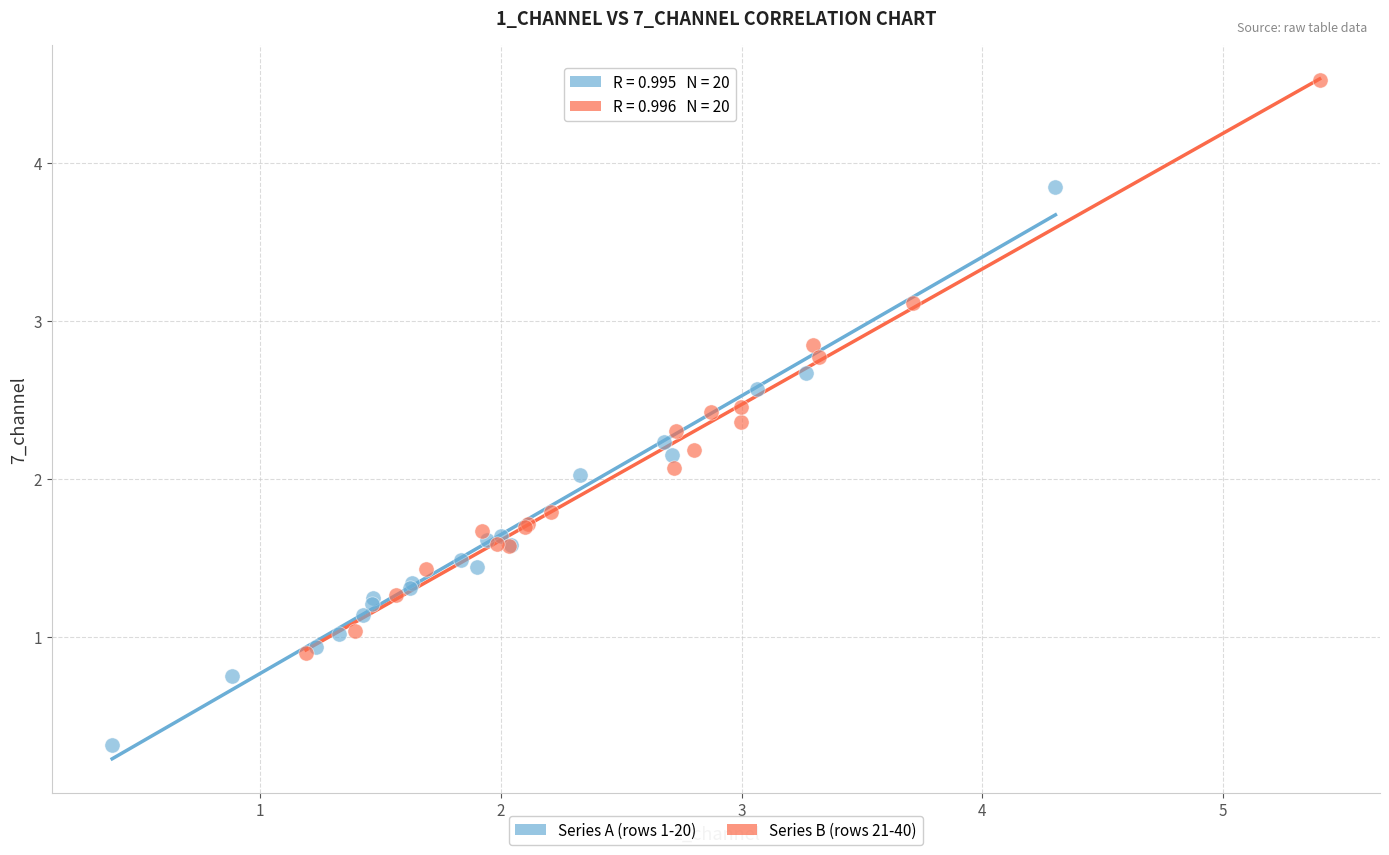

What are all the series names shown in the legend?

Series A (rows 1-20), Series B (rows 21-40)